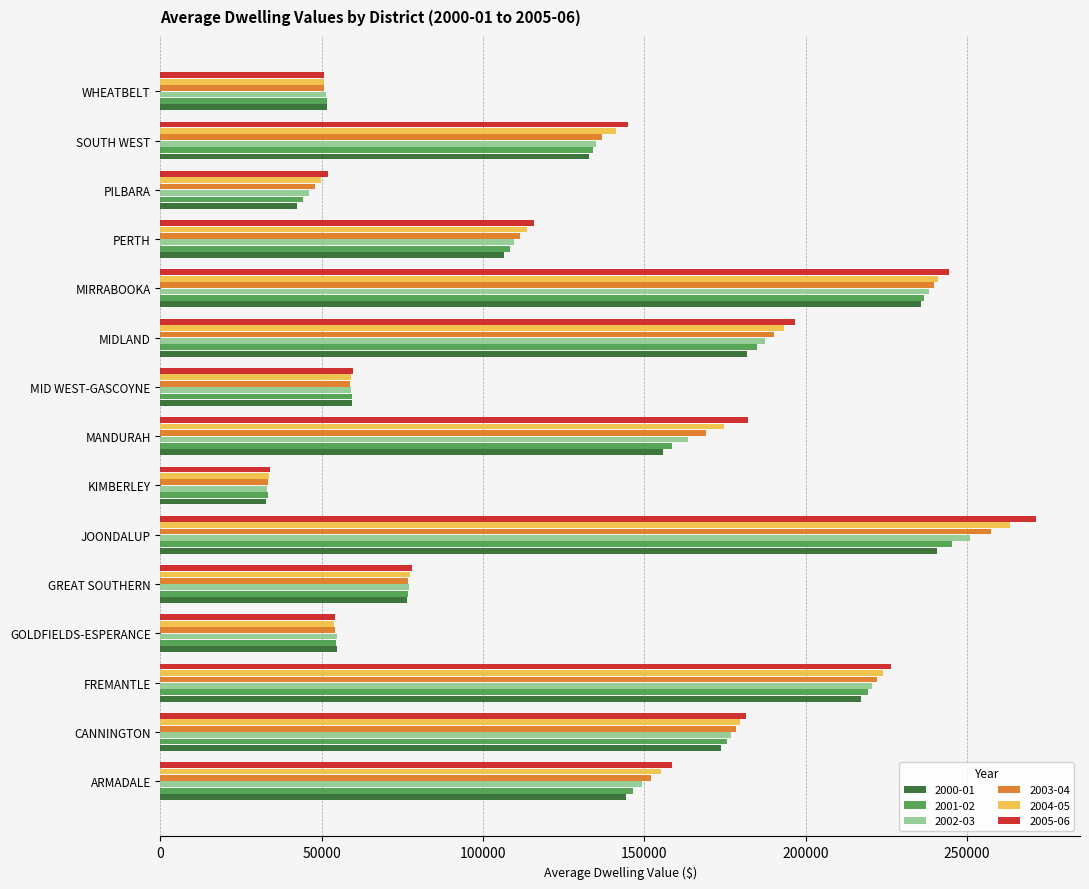

Which category has the highest value across all series?

JOONDALUP